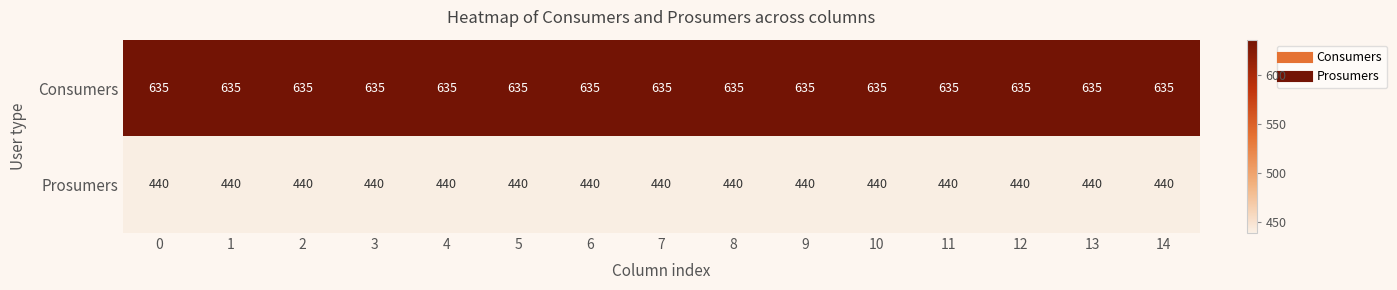

List the series in order of their peak value, highest first.

Consumers, Prosumers